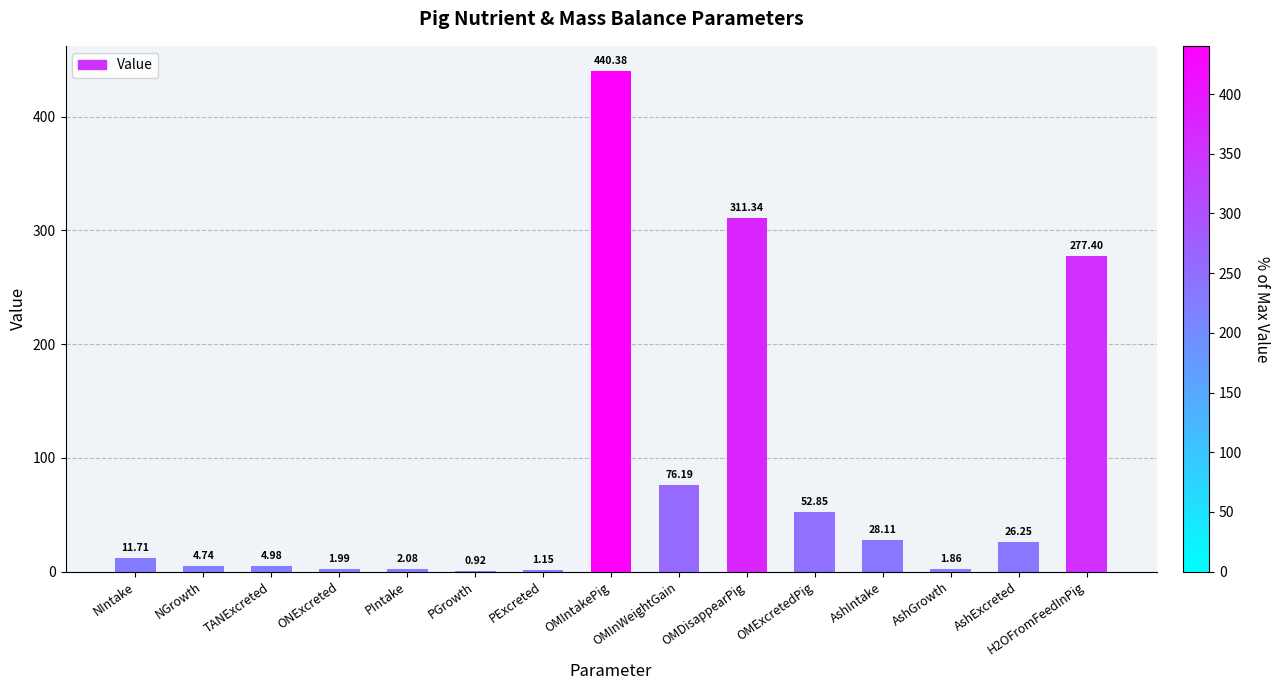

Which label corresponds to the largest value in the chart?

OMIntakePig